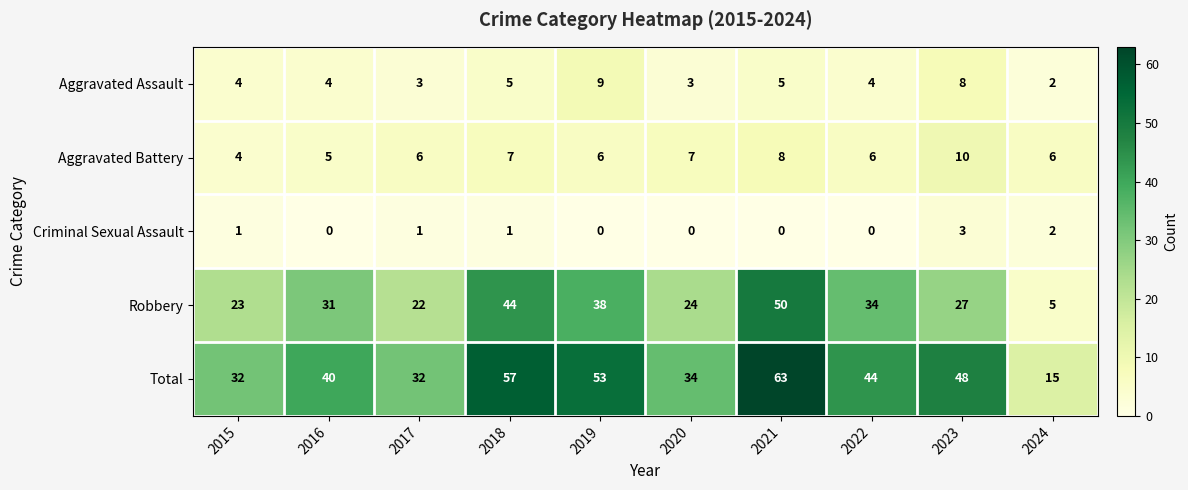

True or false: Total has a value of 63 at 2021.

True